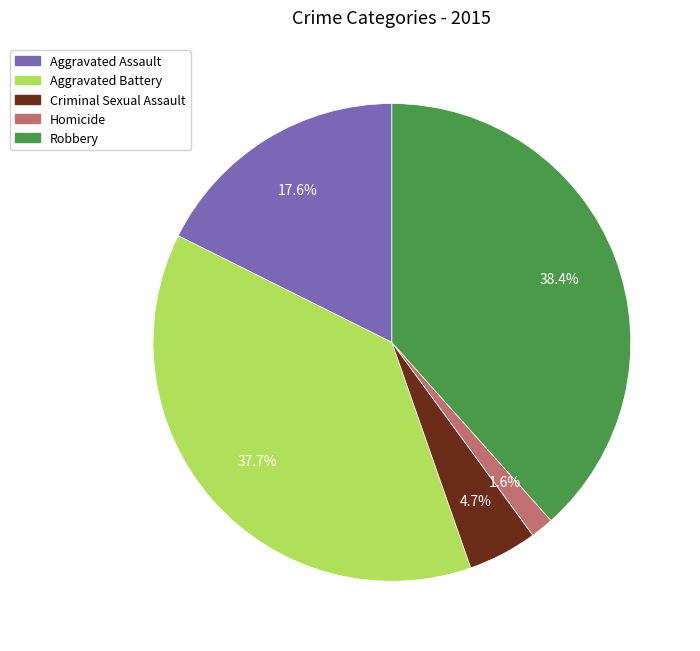

What percentage is NOT represented by Homicide?

98.4%